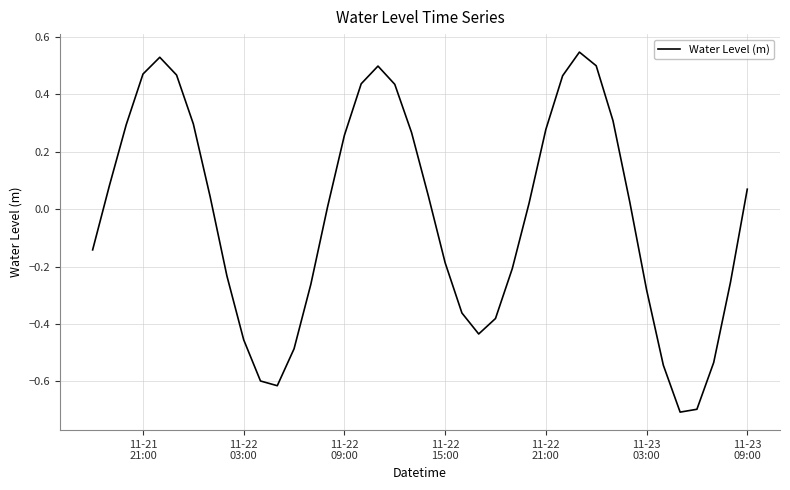

What is the smallest value displayed?

-0.7